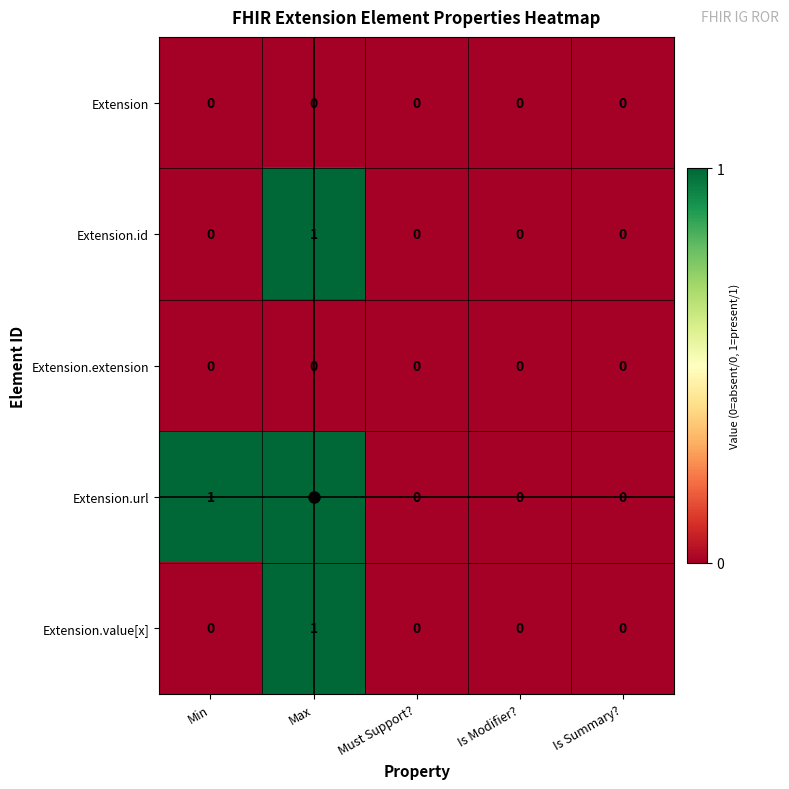

What is the total value across all series at Max?

3